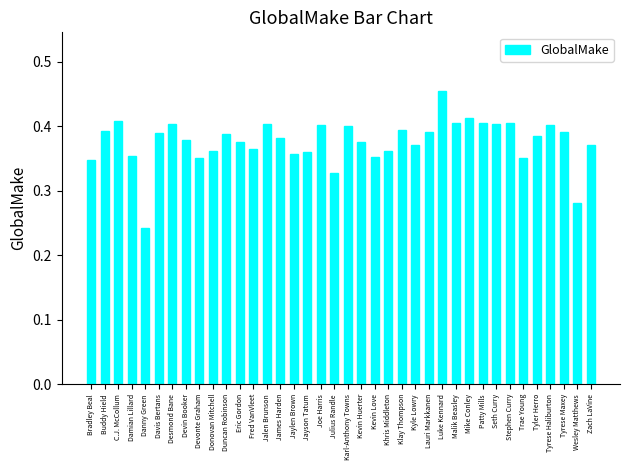

How many values are between 0 and 1?

38